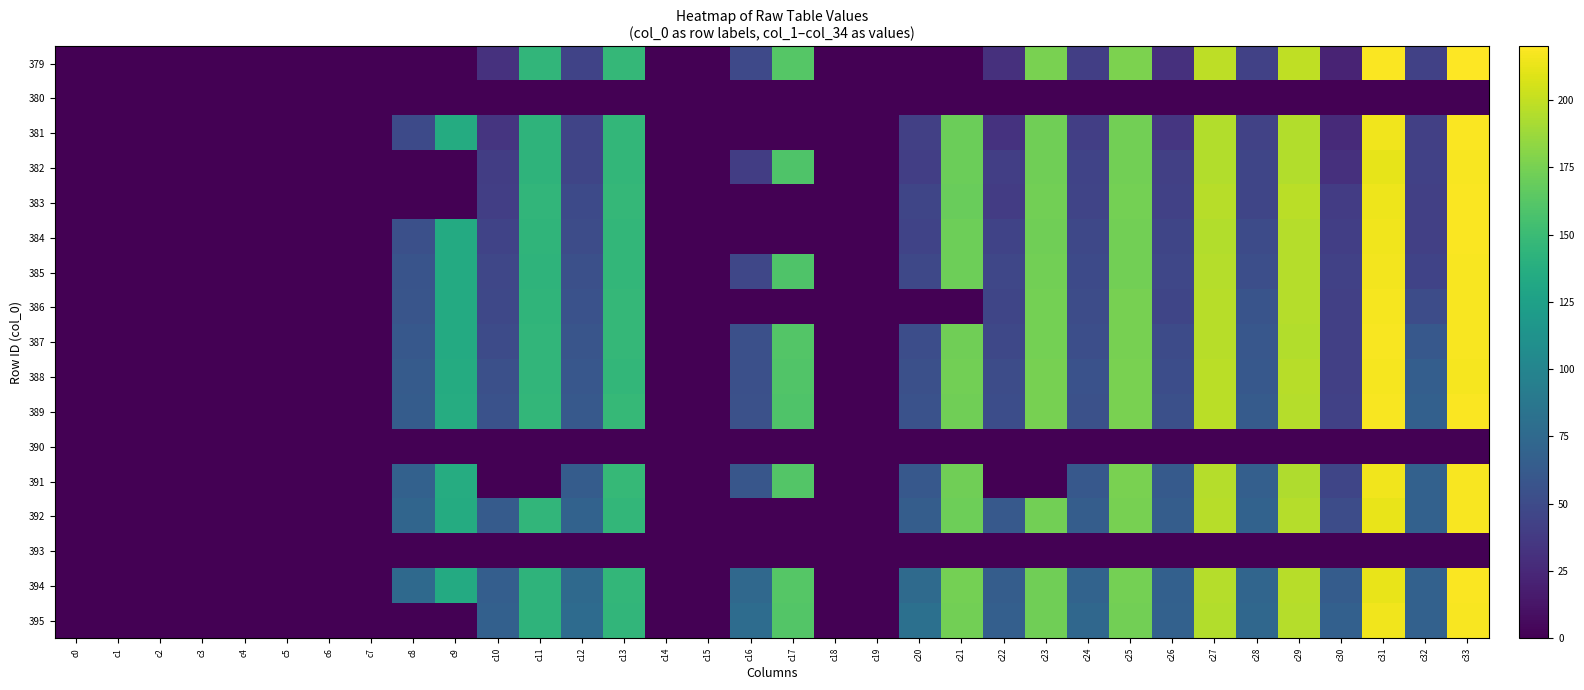

What is the difference between the highest and lowest values at c27?

198.3